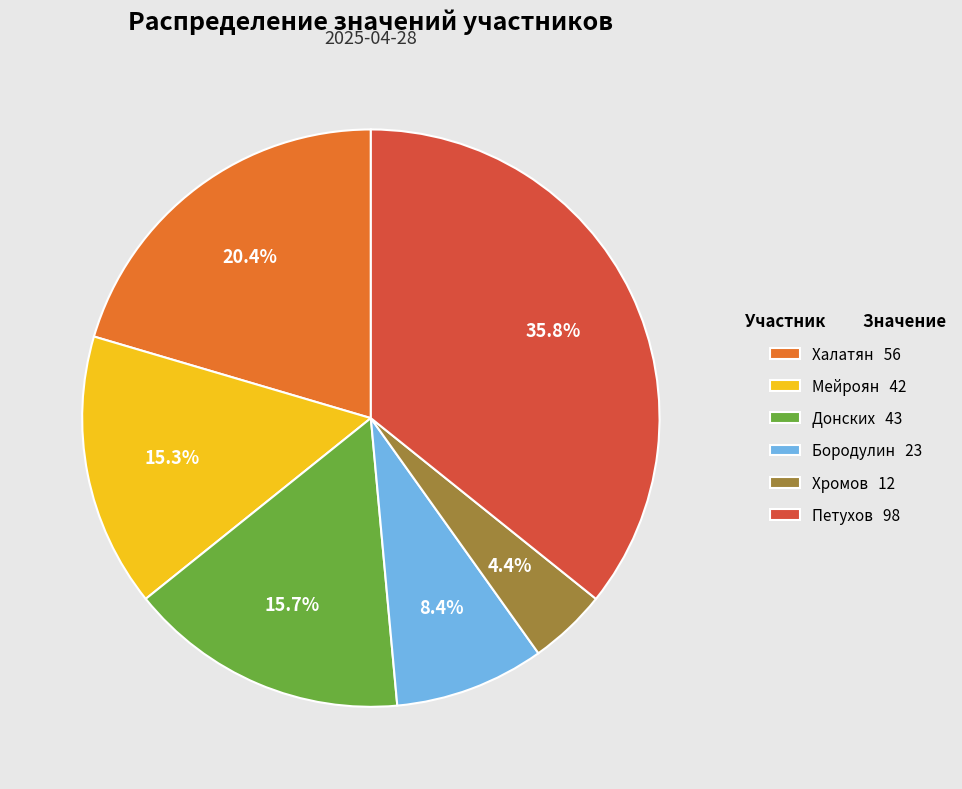

What is the ratio of the value at Халатян to the value at Донских?

1.3